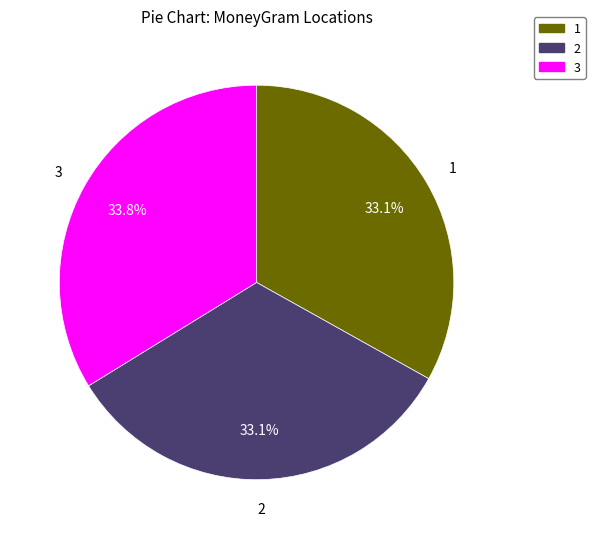

Is there any slice that represents more than half of the pie?

No